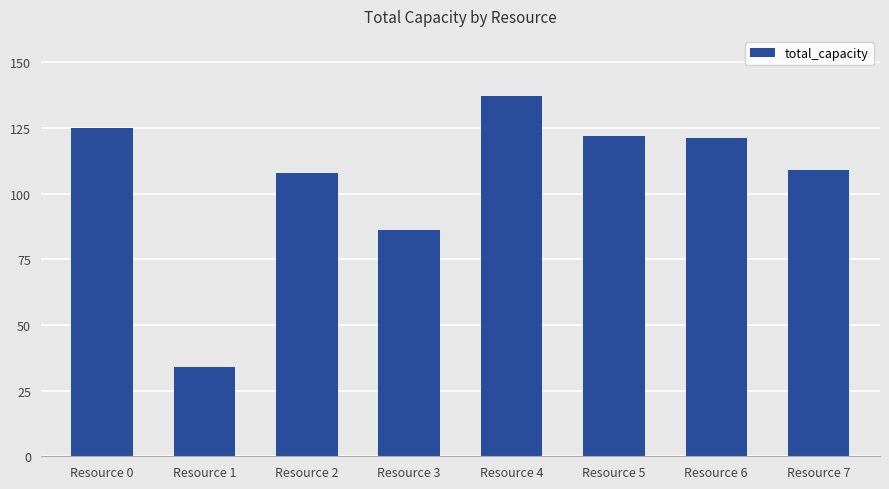

What is the ratio of the value at Resource 1 to the value at Resource 0?

0.3